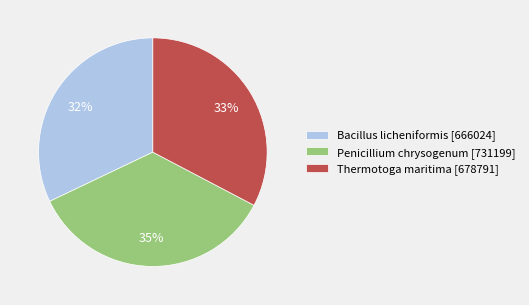

Which slice is the largest?

Penicillium chrysogenum [731199]